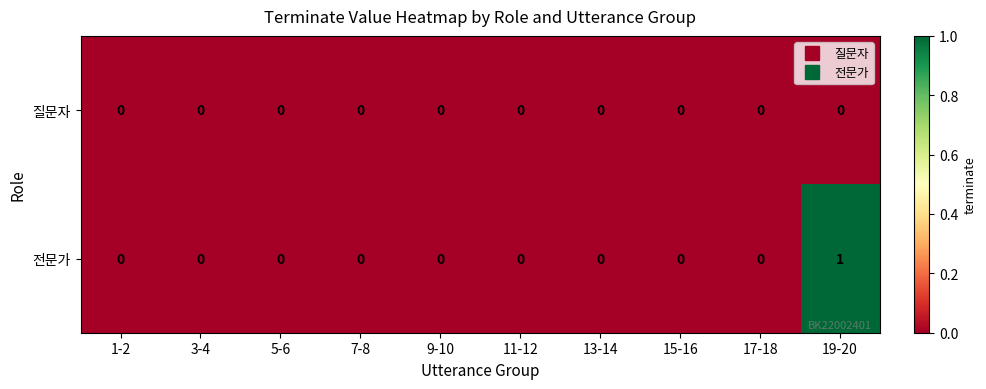

Which series changed the most between 5-6 and 19-20?

전문가